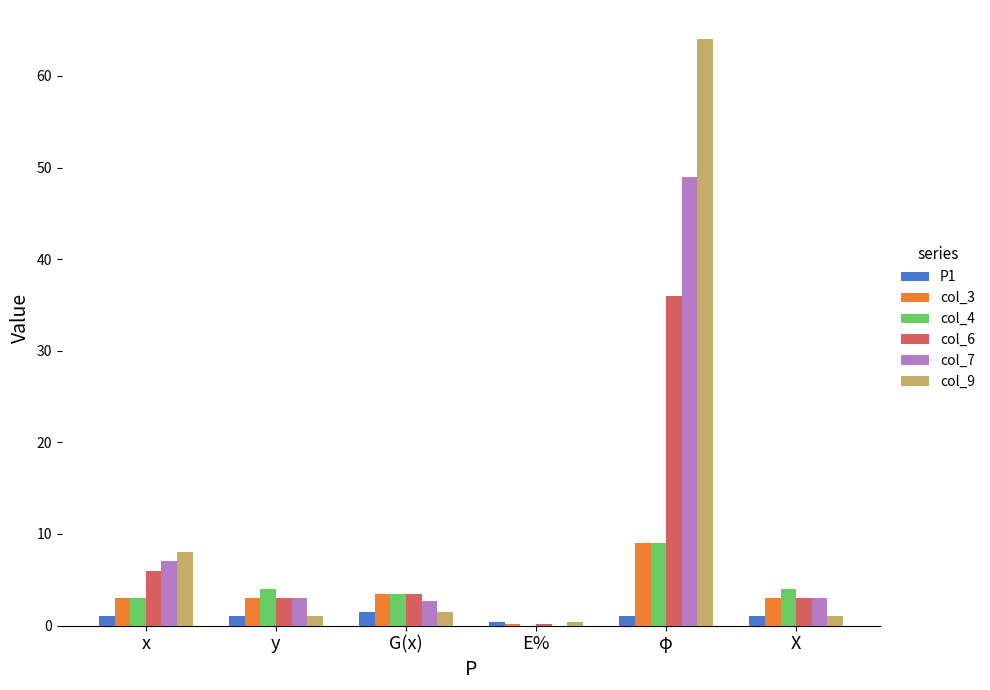

What is the sum of all P1 values?

5.9